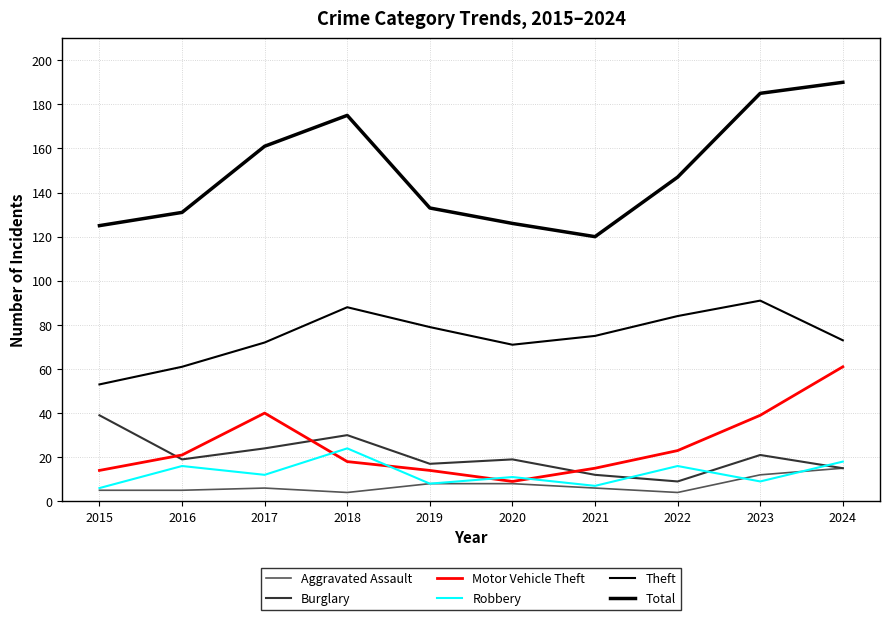

How many lines are shown in the chart?

6